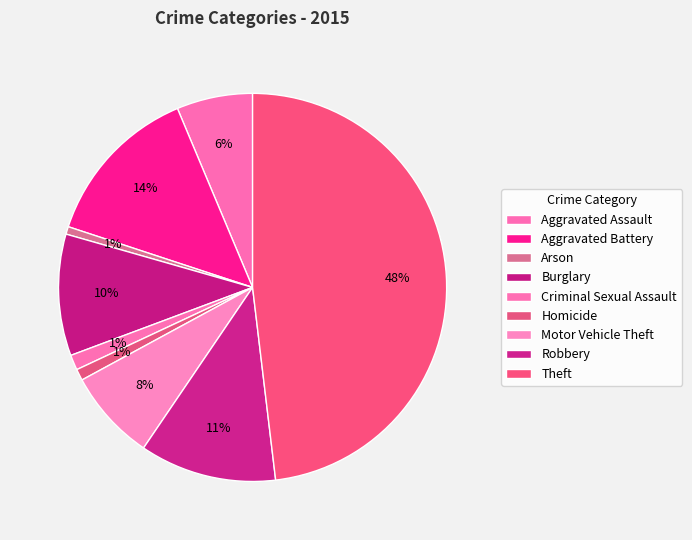

How many slices are in this pie chart?

9